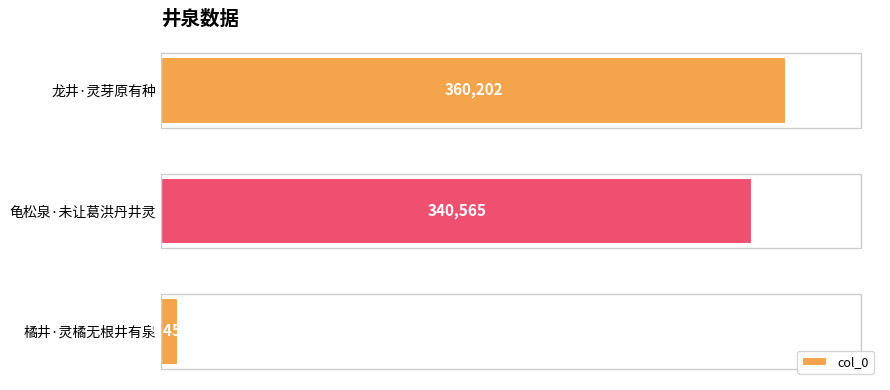

The value at 龟松泉·未让葛洪丹井灵 is 451256. True or false?

False